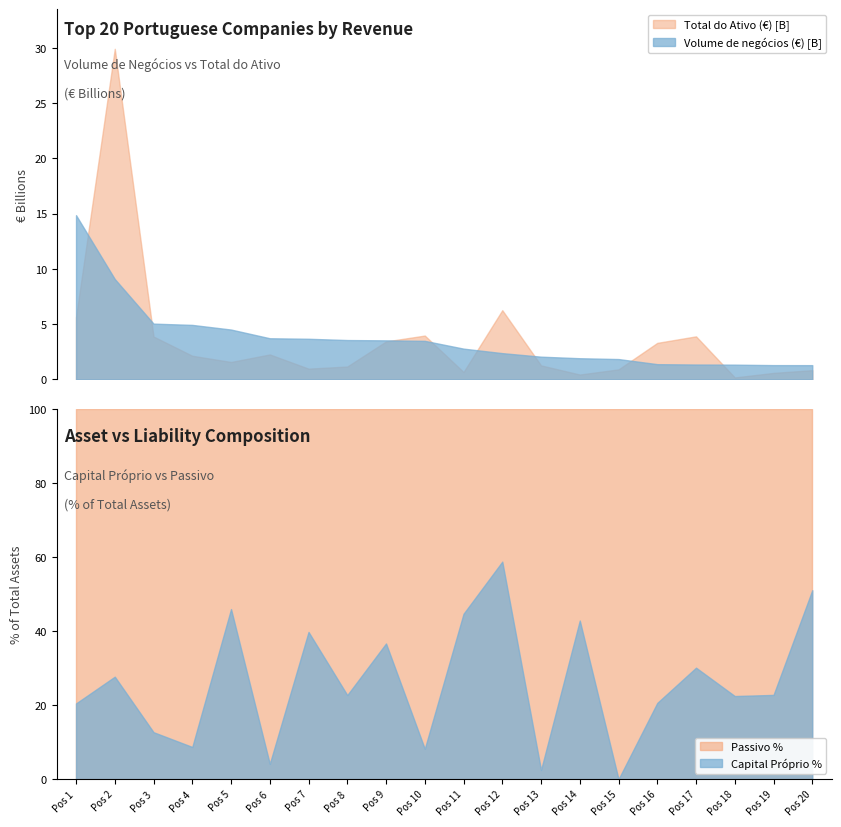

At which category does the chart reach its peak across all series?

2